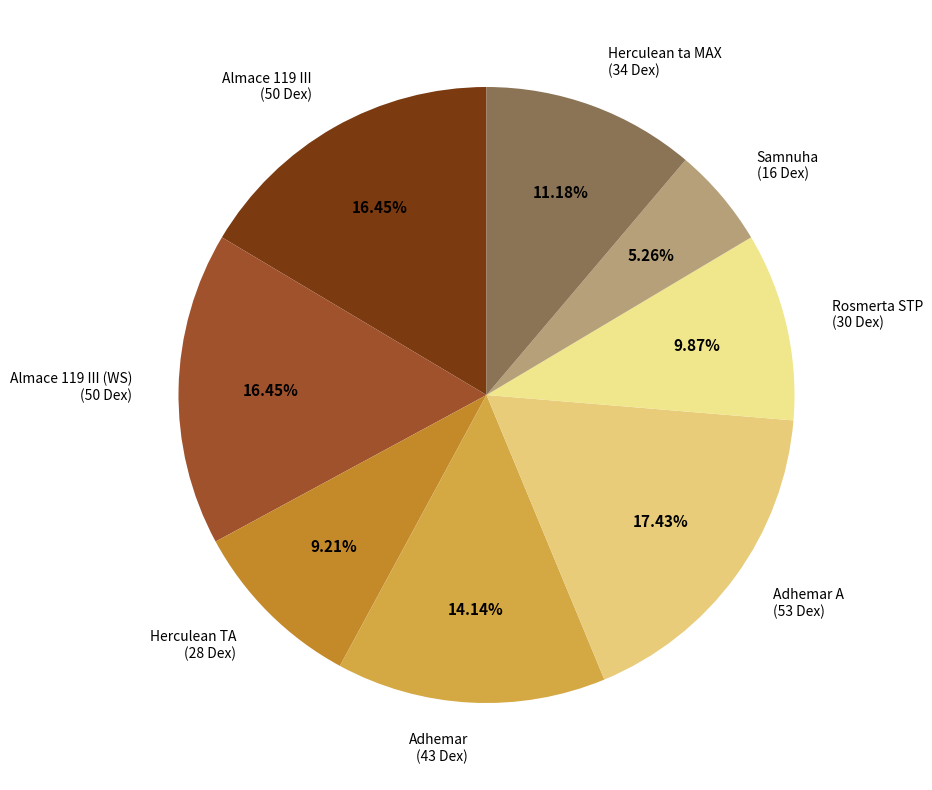

Is there a majority slice in this chart?

No